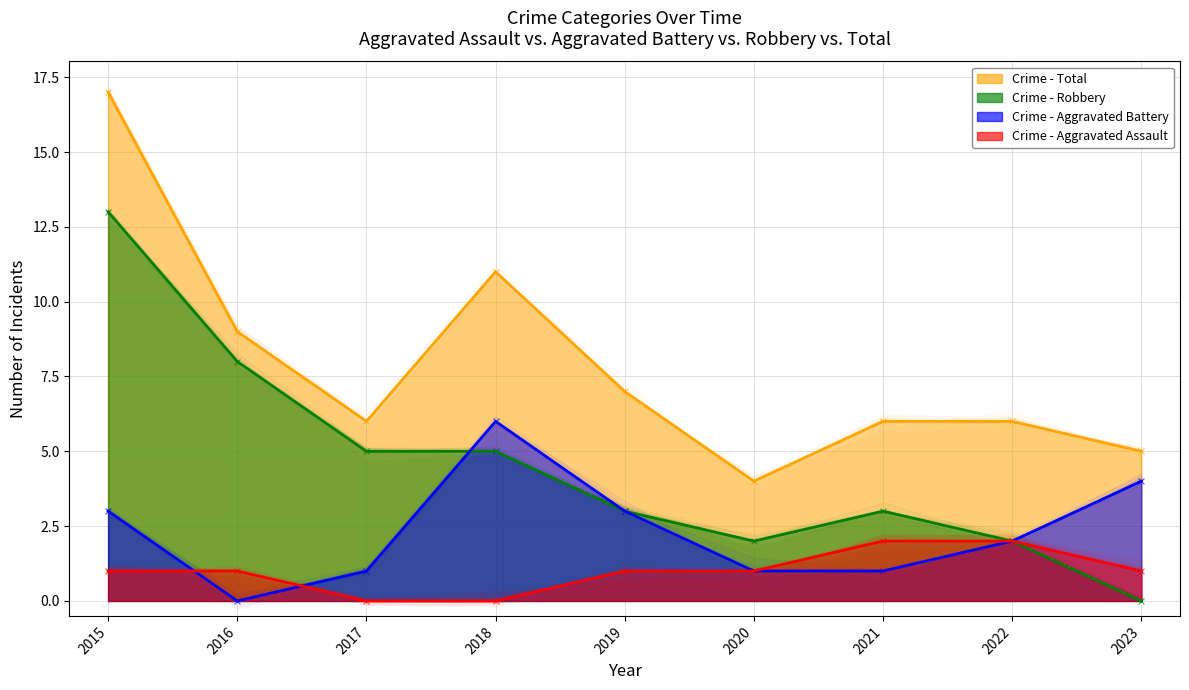

At which category is the sum across all series the highest?

2015